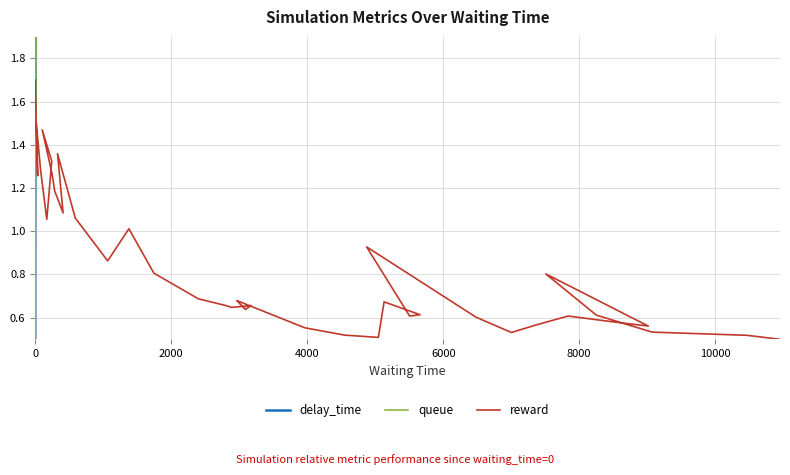

Which series has the largest total across all categories?

delay_time